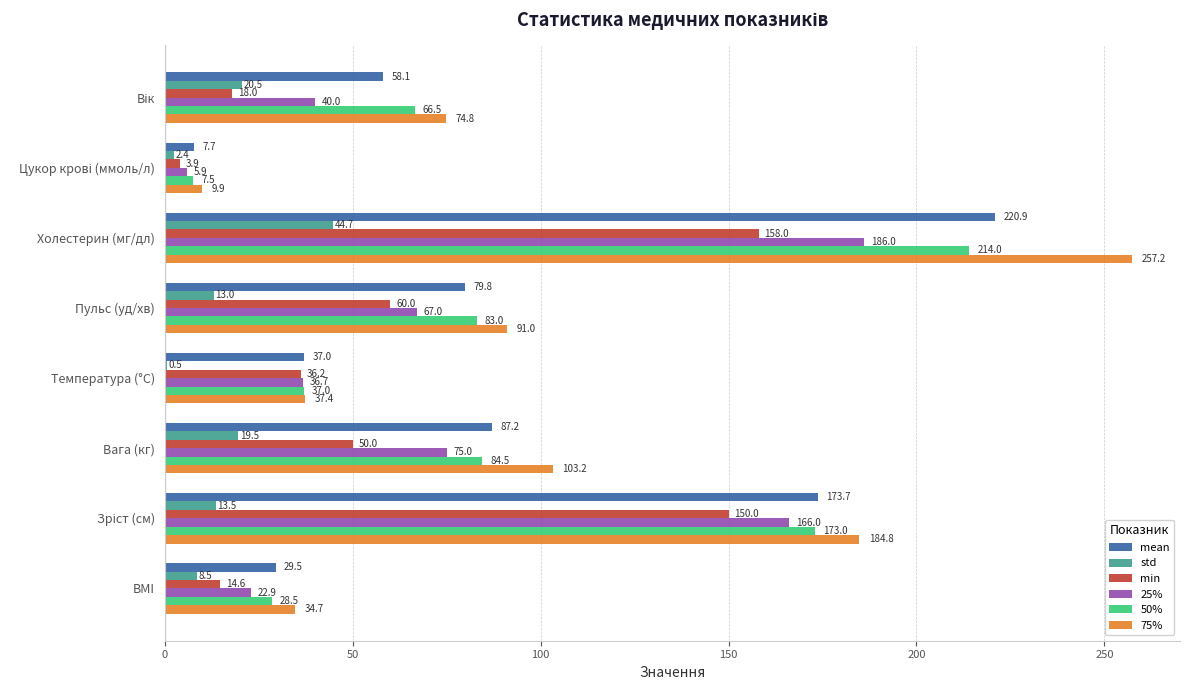

Read the 50% value at Пульс (уд/хв).

83.0